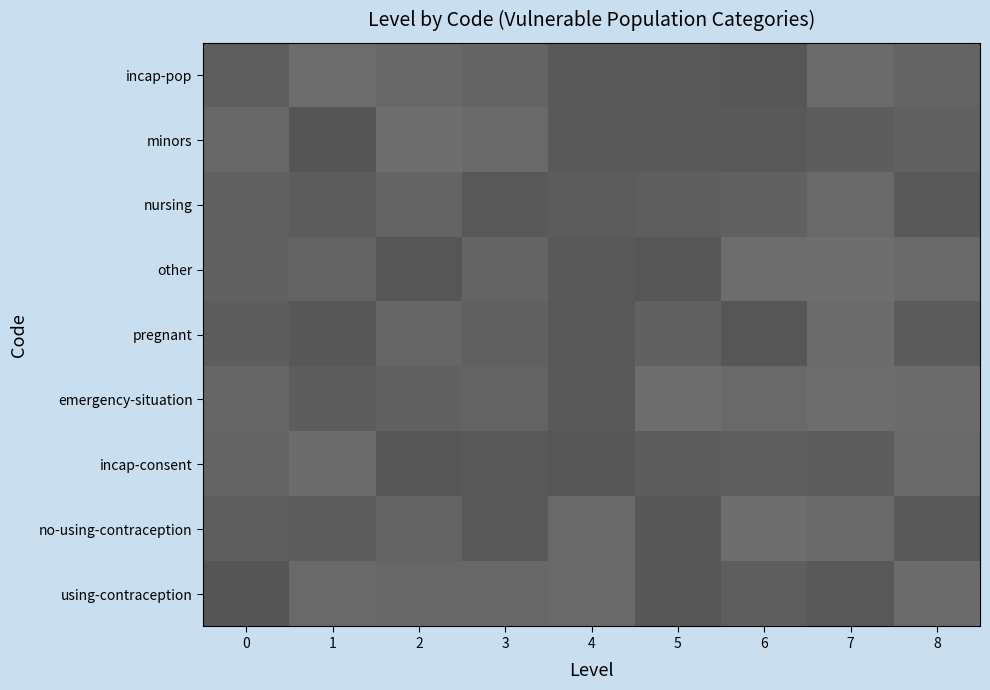

How many series are shown in this chart?

9